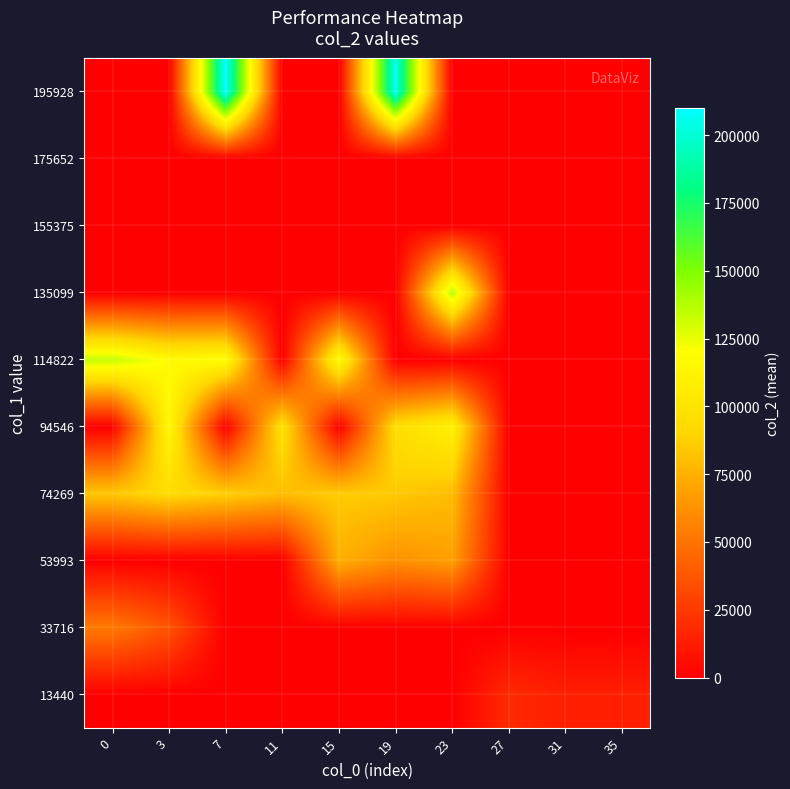

At which category is the sum across all series the highest?

19